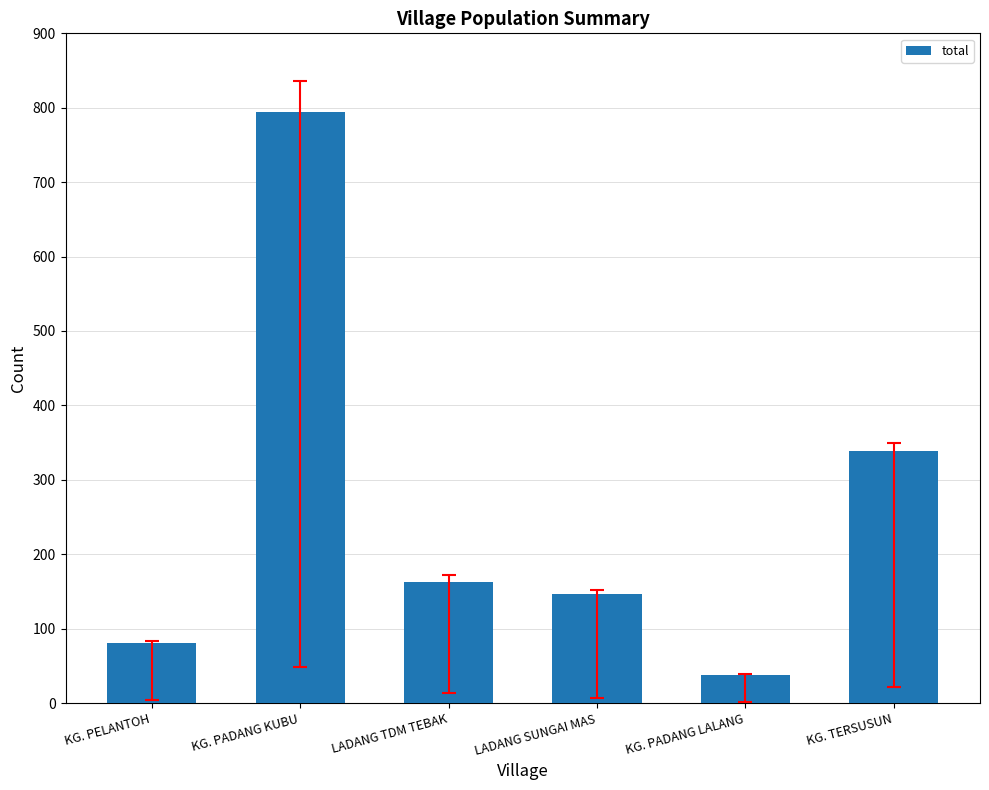

Are the bars grouped side by side (vs. stacked)?

No